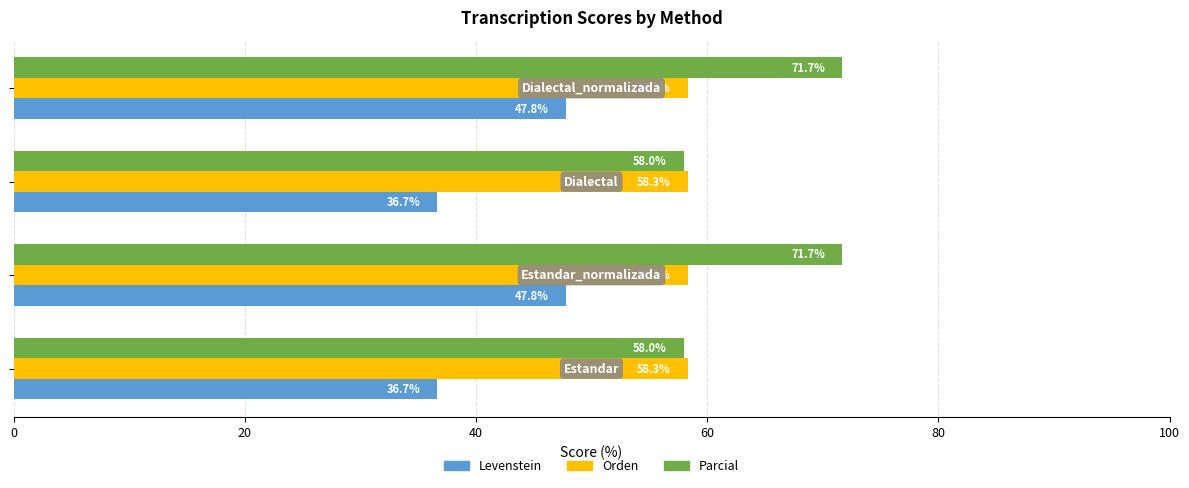

What is the minimum value shown in the chart?

36.7